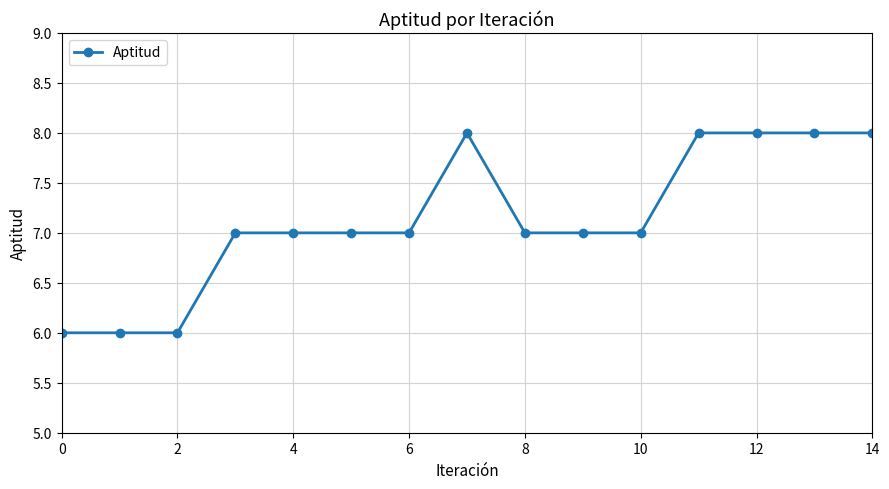

What is the sum of all values?

107